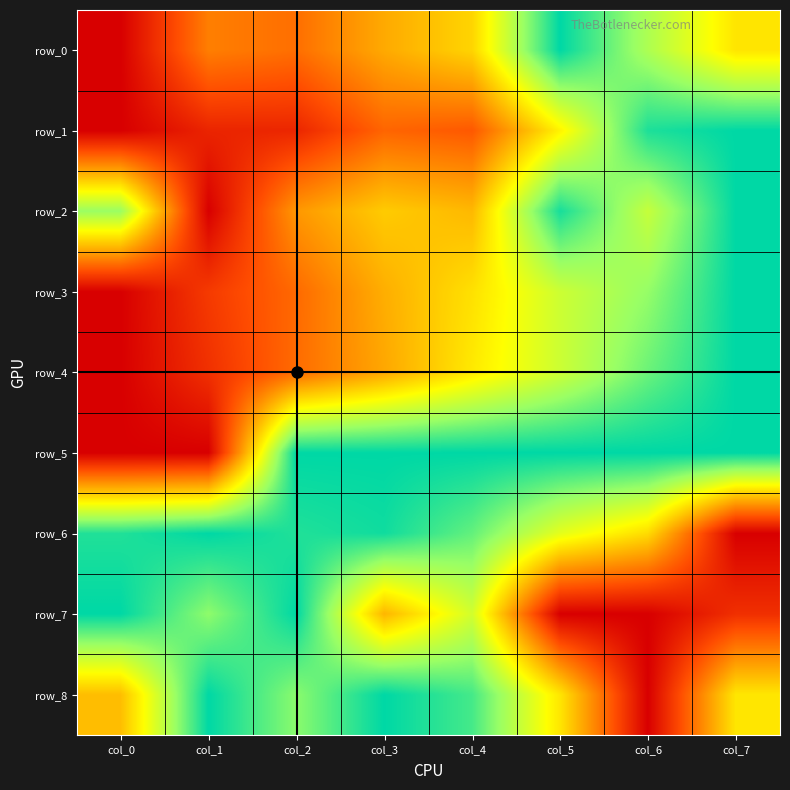

True or false: row_6 has a value of 0.7 at col_1.

False